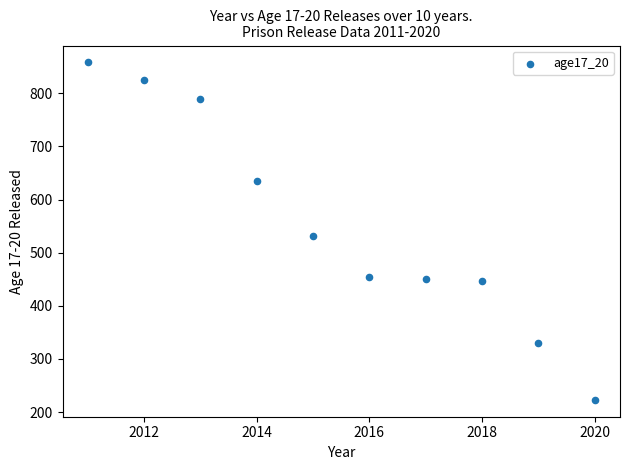

What is the average X value?

2016